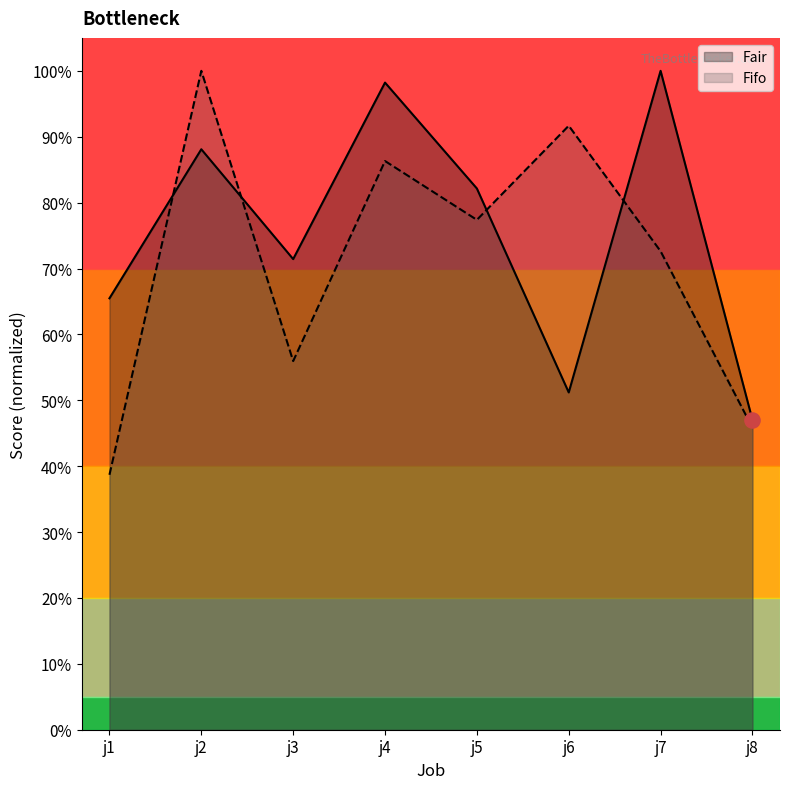

What is the total value across all series at j5?

1.6